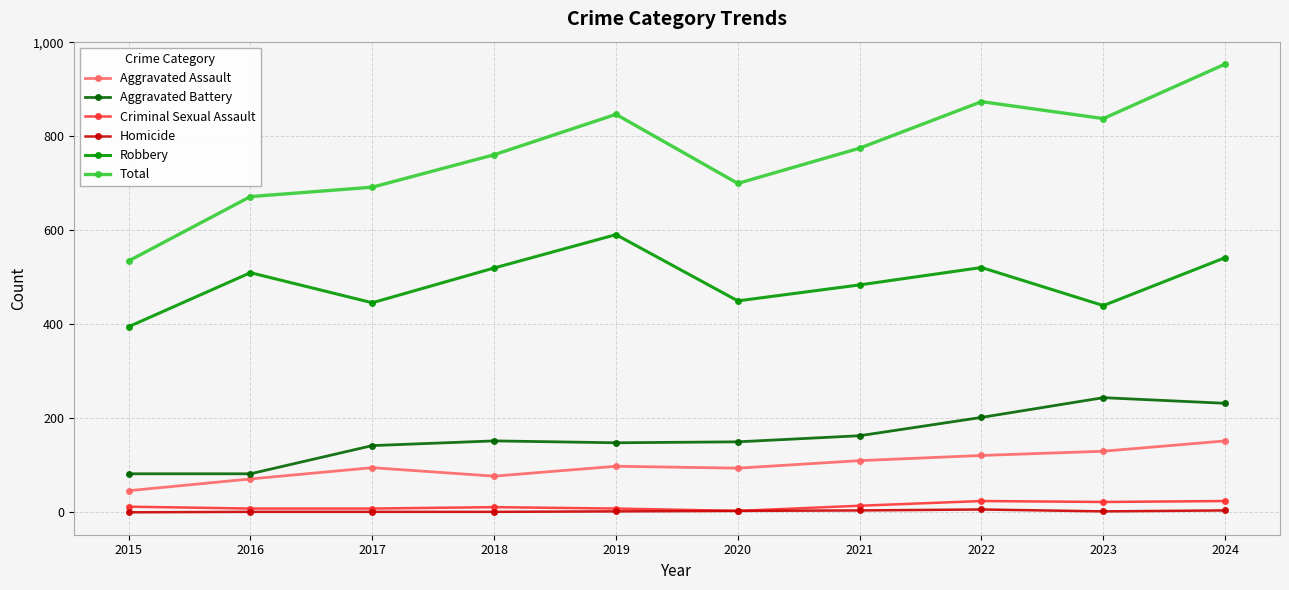

What is the difference between the Criminal Sexual Assault values at 2024 and 2019?

16